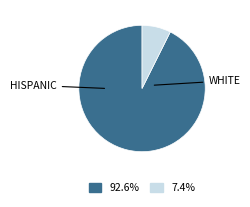

How many segments does this pie chart have?

2